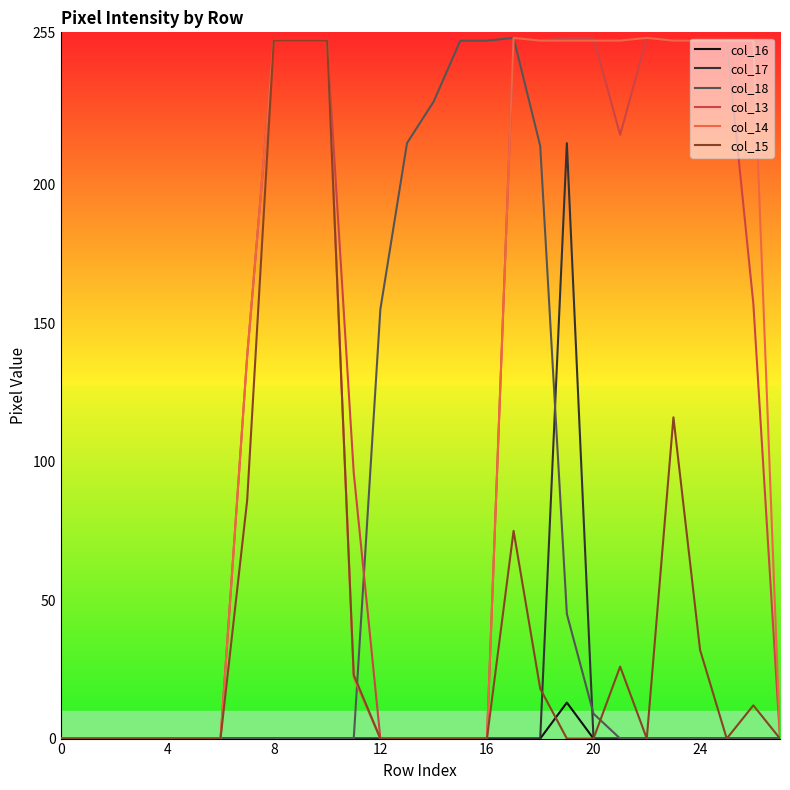

What is the greatest value displayed?

253